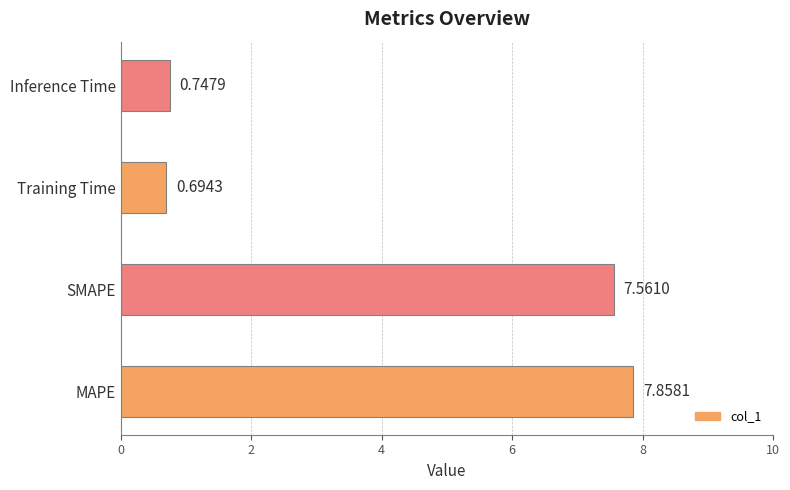

Rank the categories by value from highest to lowest.

MAPE, SMAPE, Inference Time, Training Time